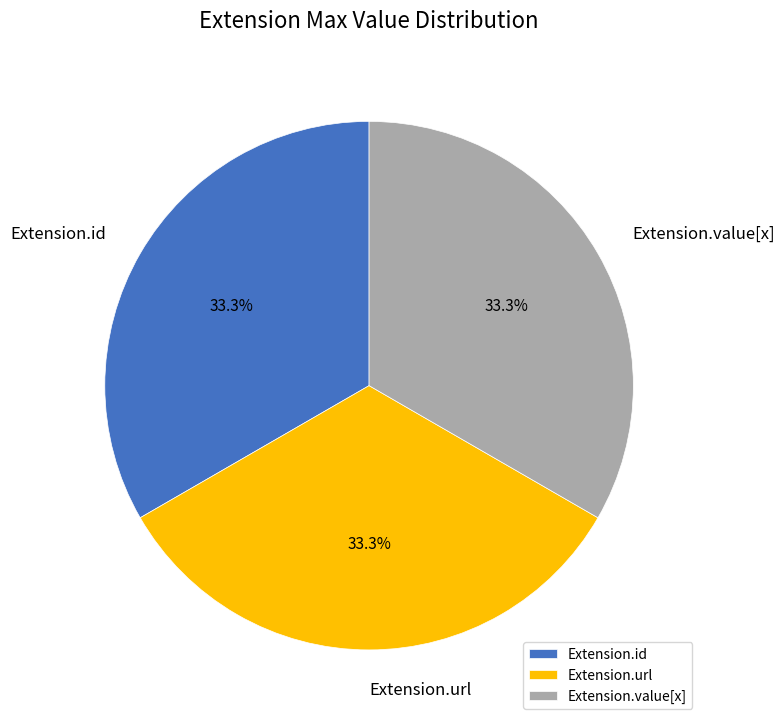

What percentage do Extension.id and Extension.url together represent?

66.7%